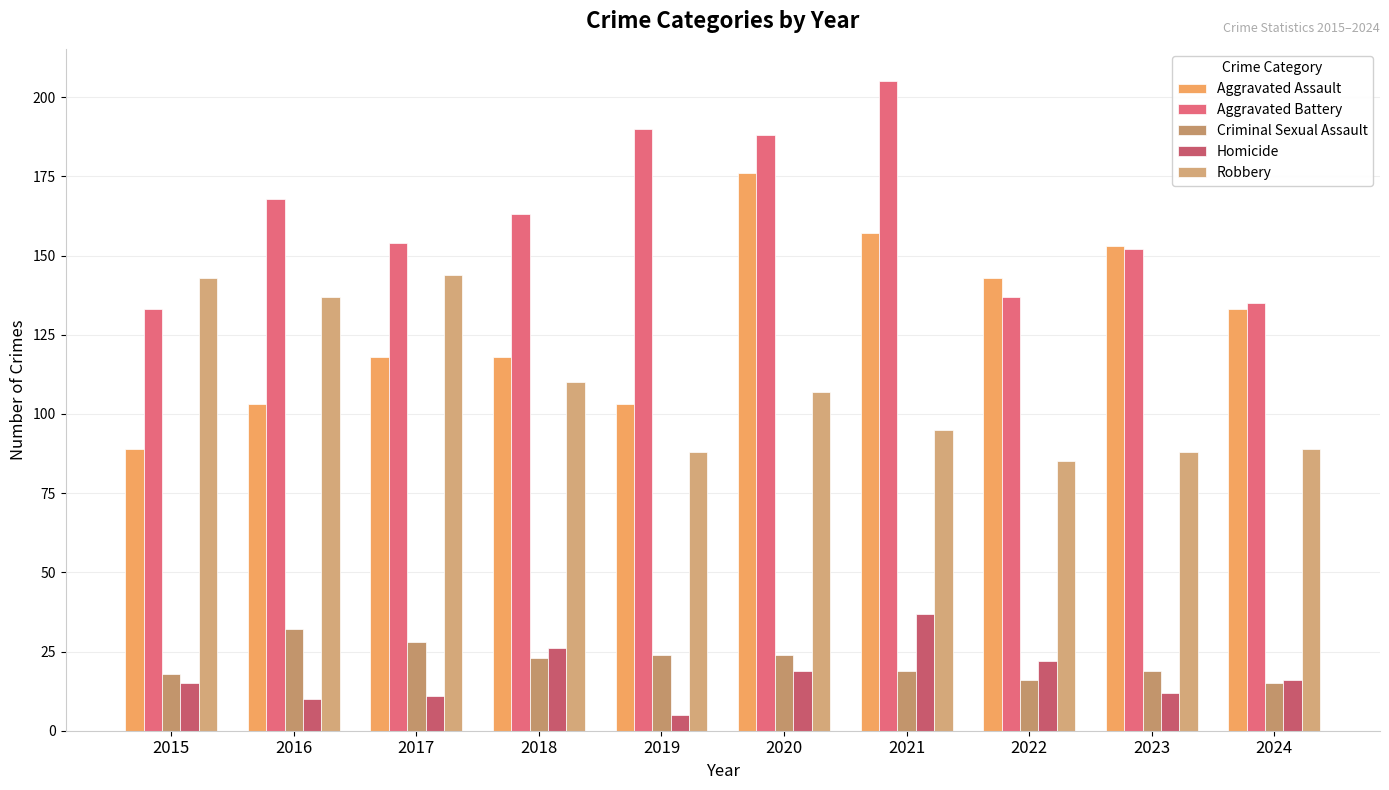

How many values in the Aggravated Battery series are below 163?

5